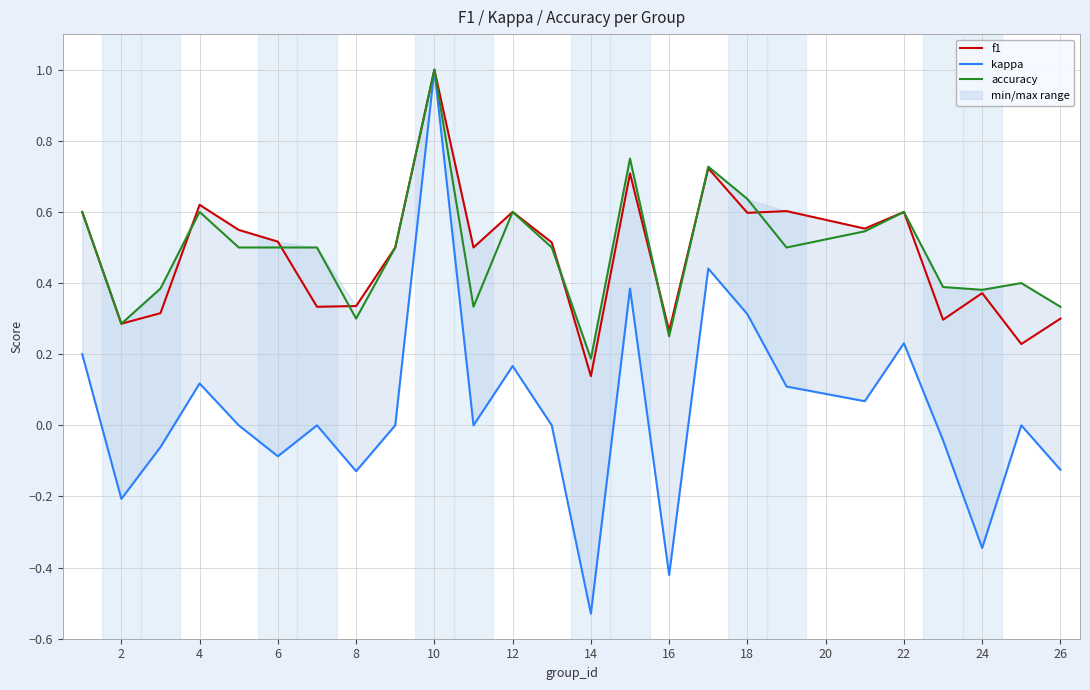

Which category has the highest value in the accuracy series?

10